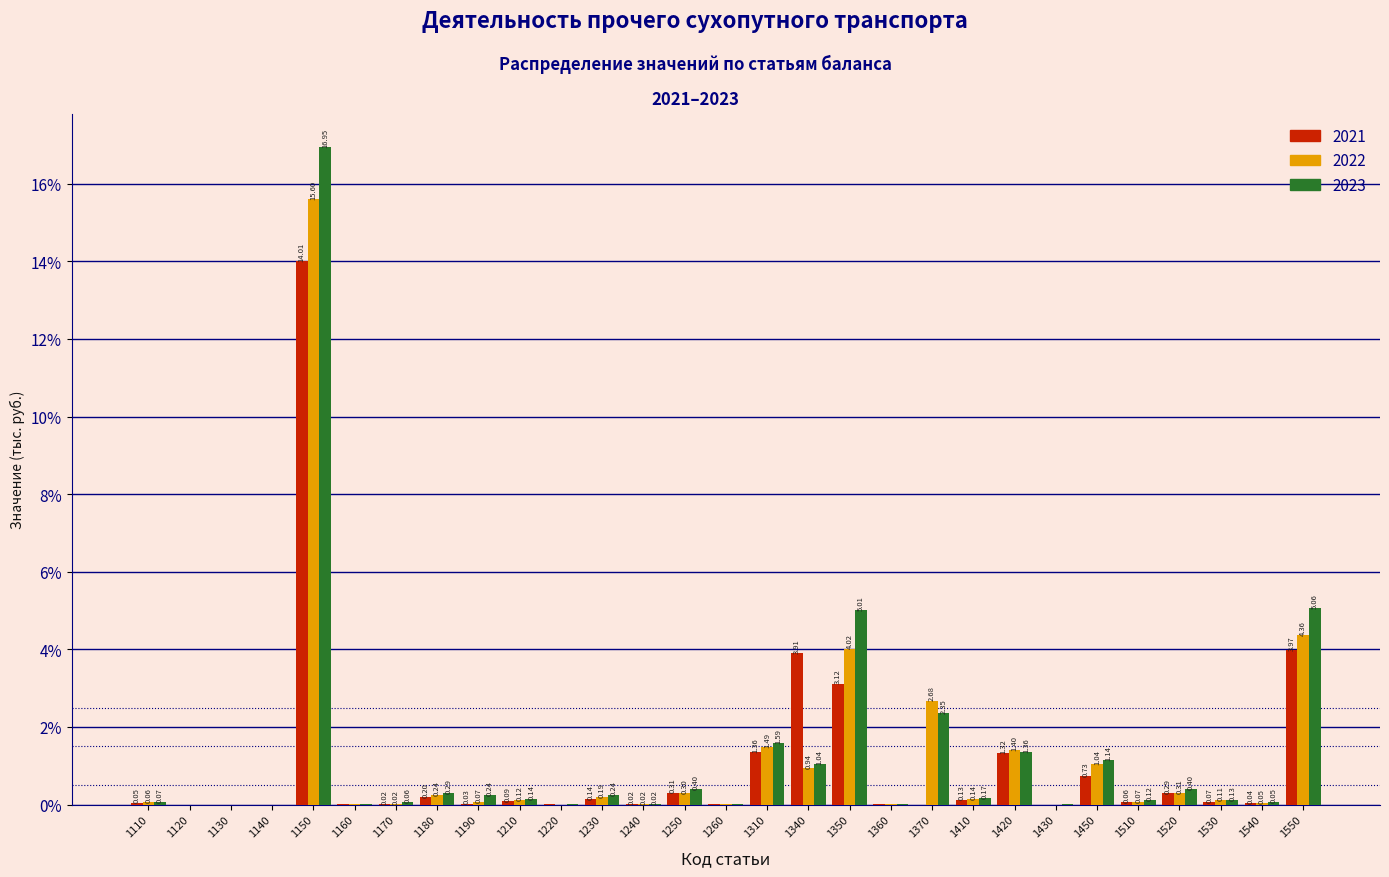

Between 1350 and 1450, which series saw the biggest shift?

2023